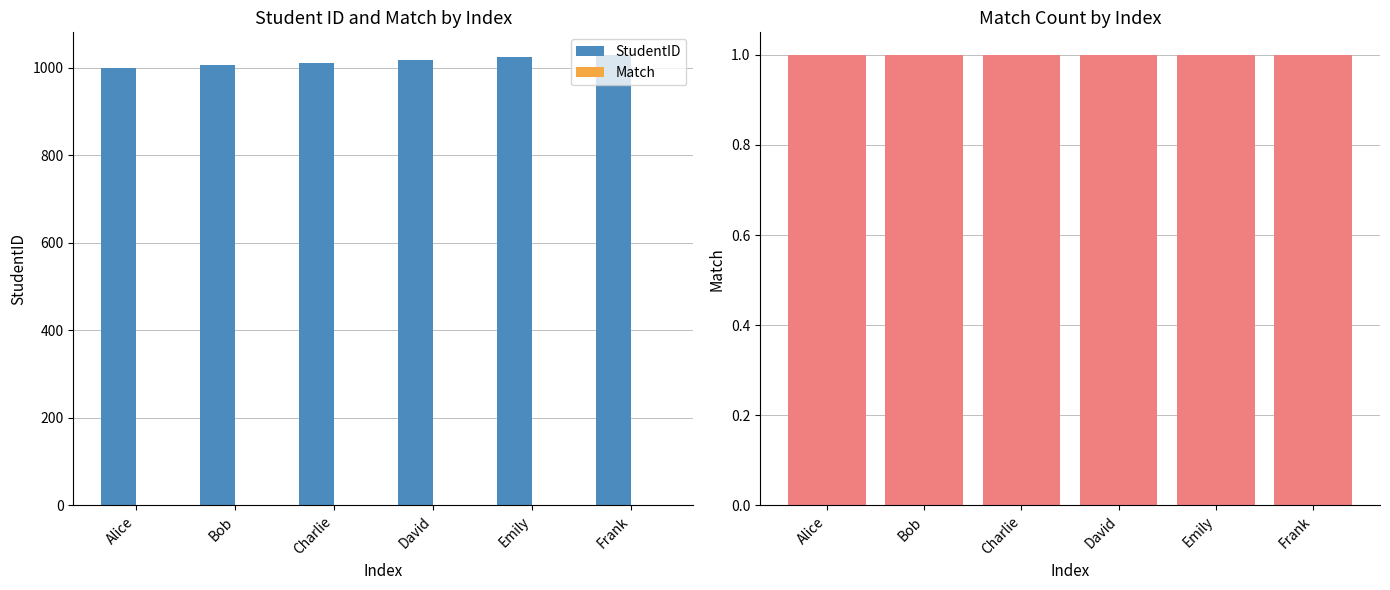

Where does the StudentID series first go above 1018?

Emily